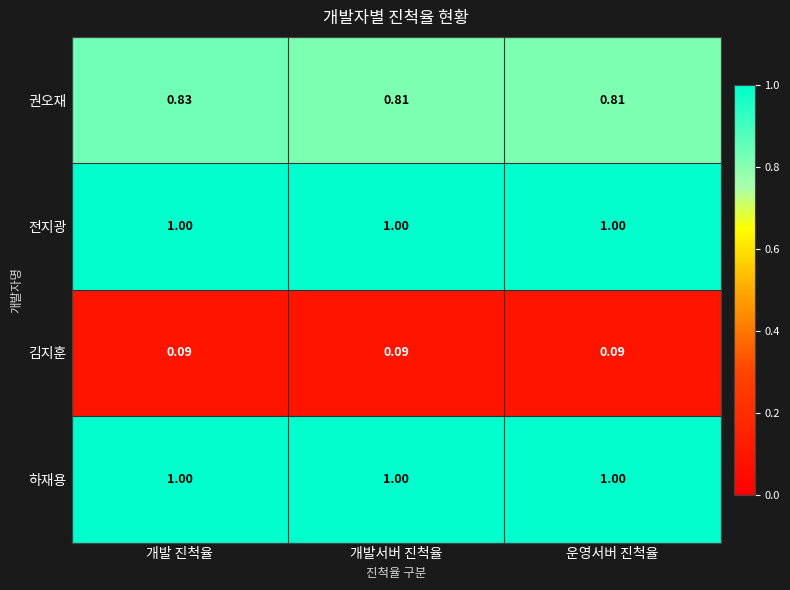

Which series has the widest spread of values?

권오재